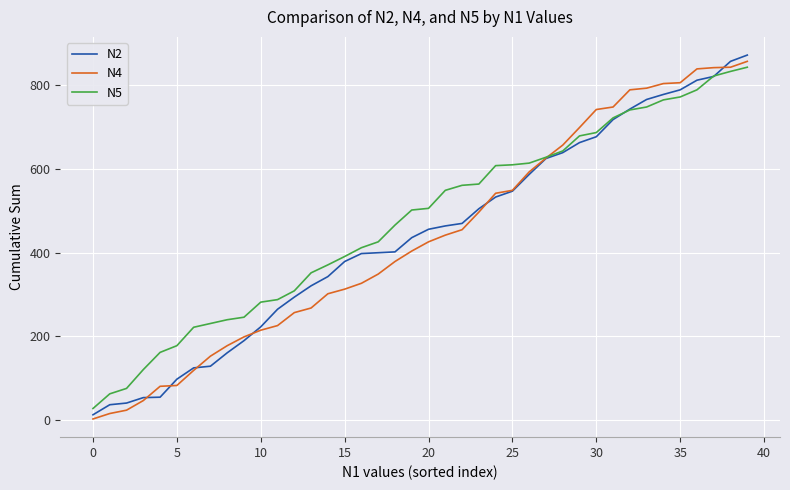

How many lines are shown in the chart?

3